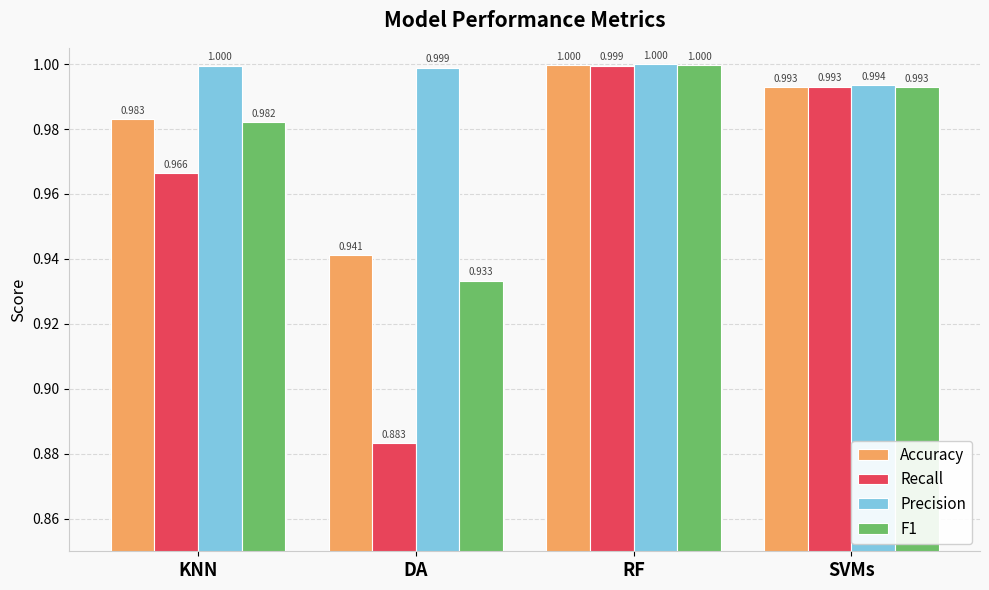

Rank the series at DA from highest to lowest value.

Precision, Accuracy, F1, Recall